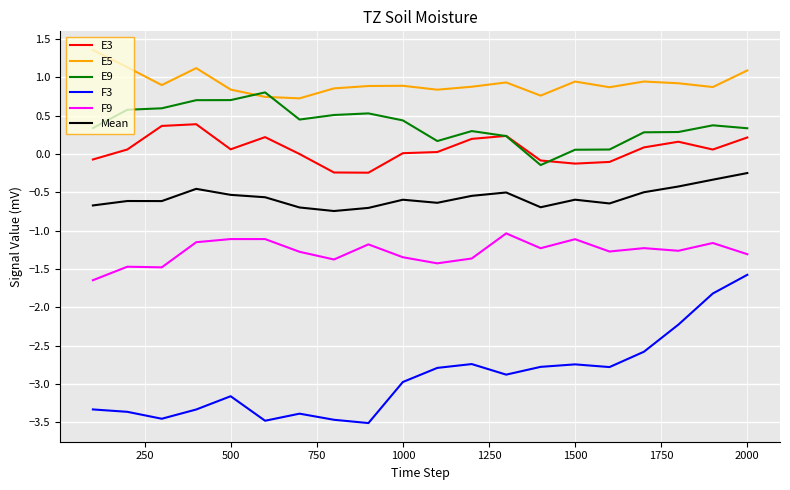

True or false: F3 and E5 intersect in this chart.

False